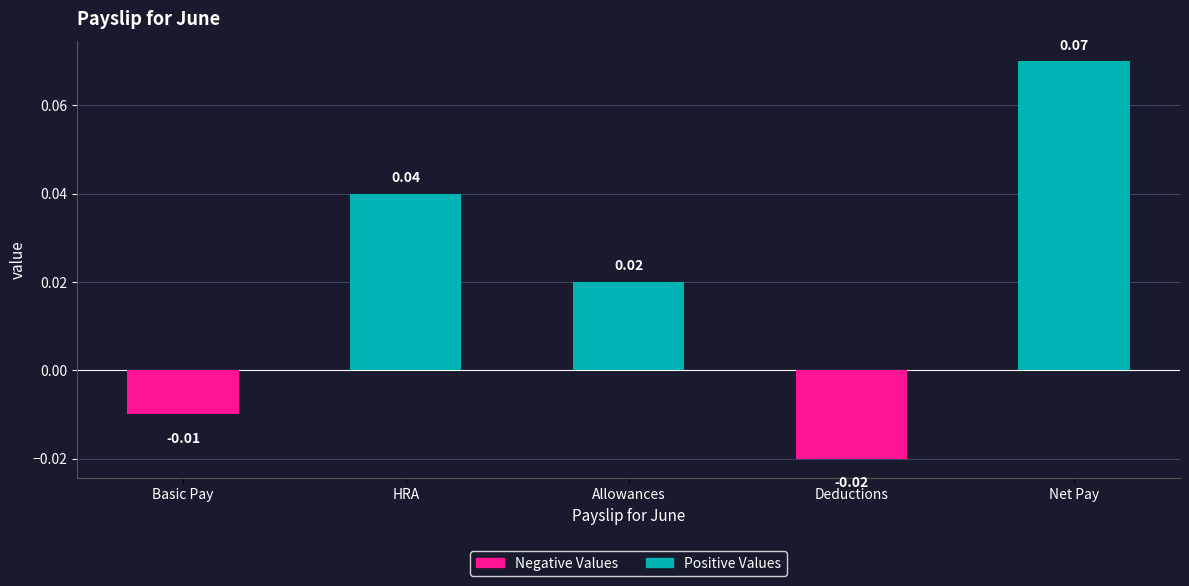

Does the chart contain any negative values?

Yes